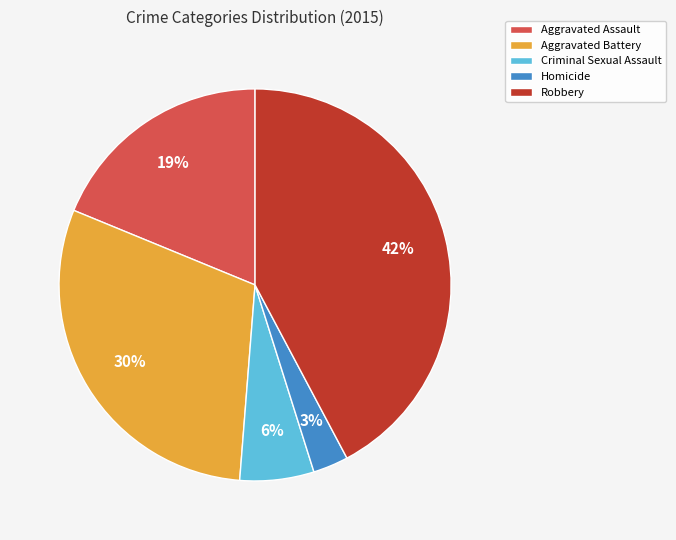

Between Robbery and Criminal Sexual Assault, which is larger?

Robbery